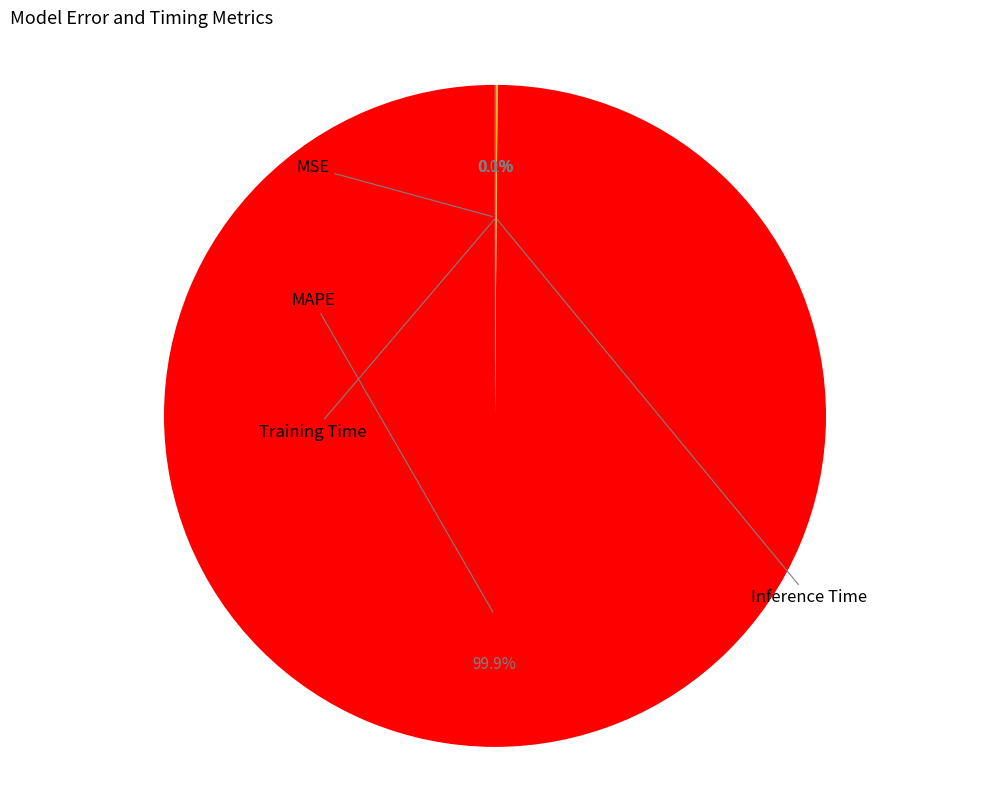

To the nearest percent, what is the combined percentage of MAPE and Training Time?

100%